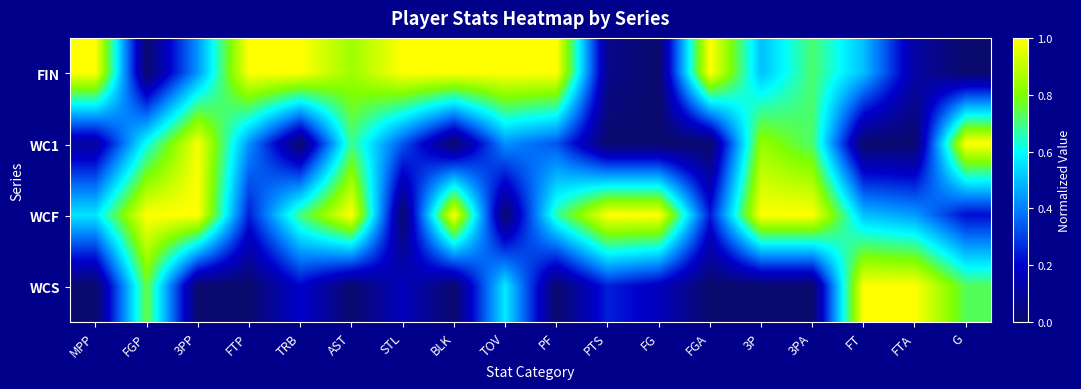

How many series are shown in this chart?

4